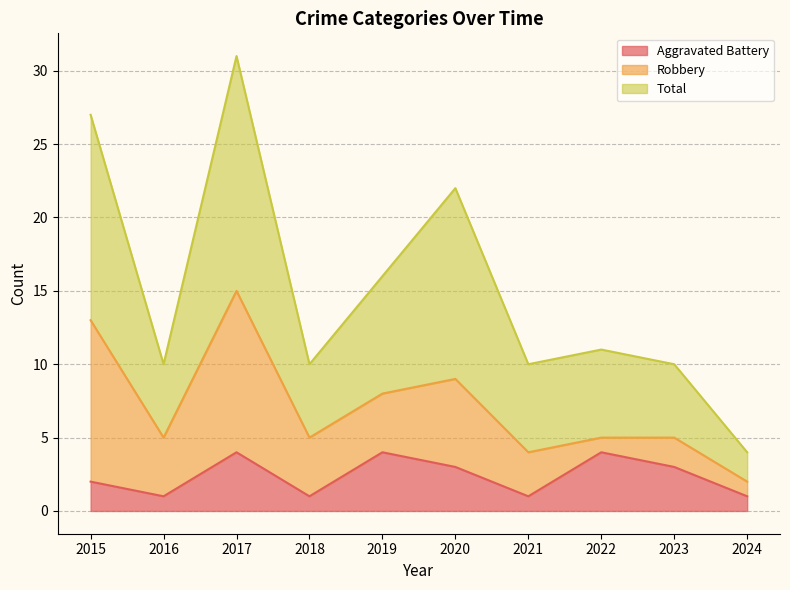

What is the highest value of the Aggravated Battery series?

4